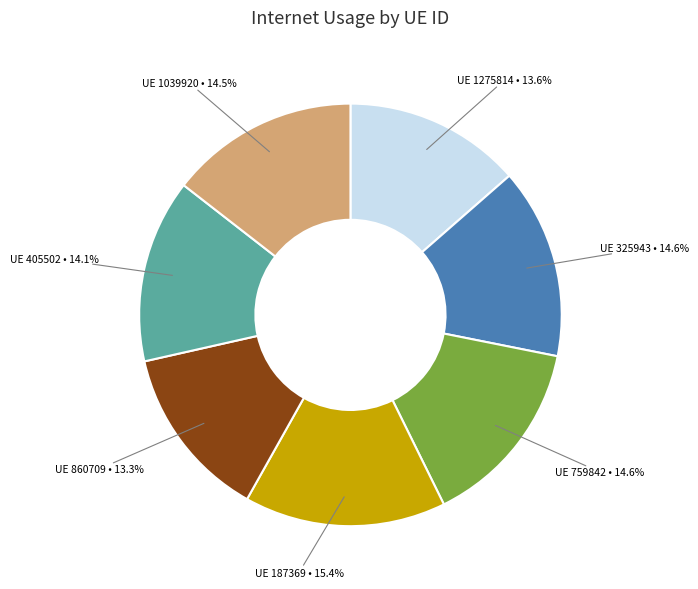

Is there any slice that represents more than half of the pie?

No